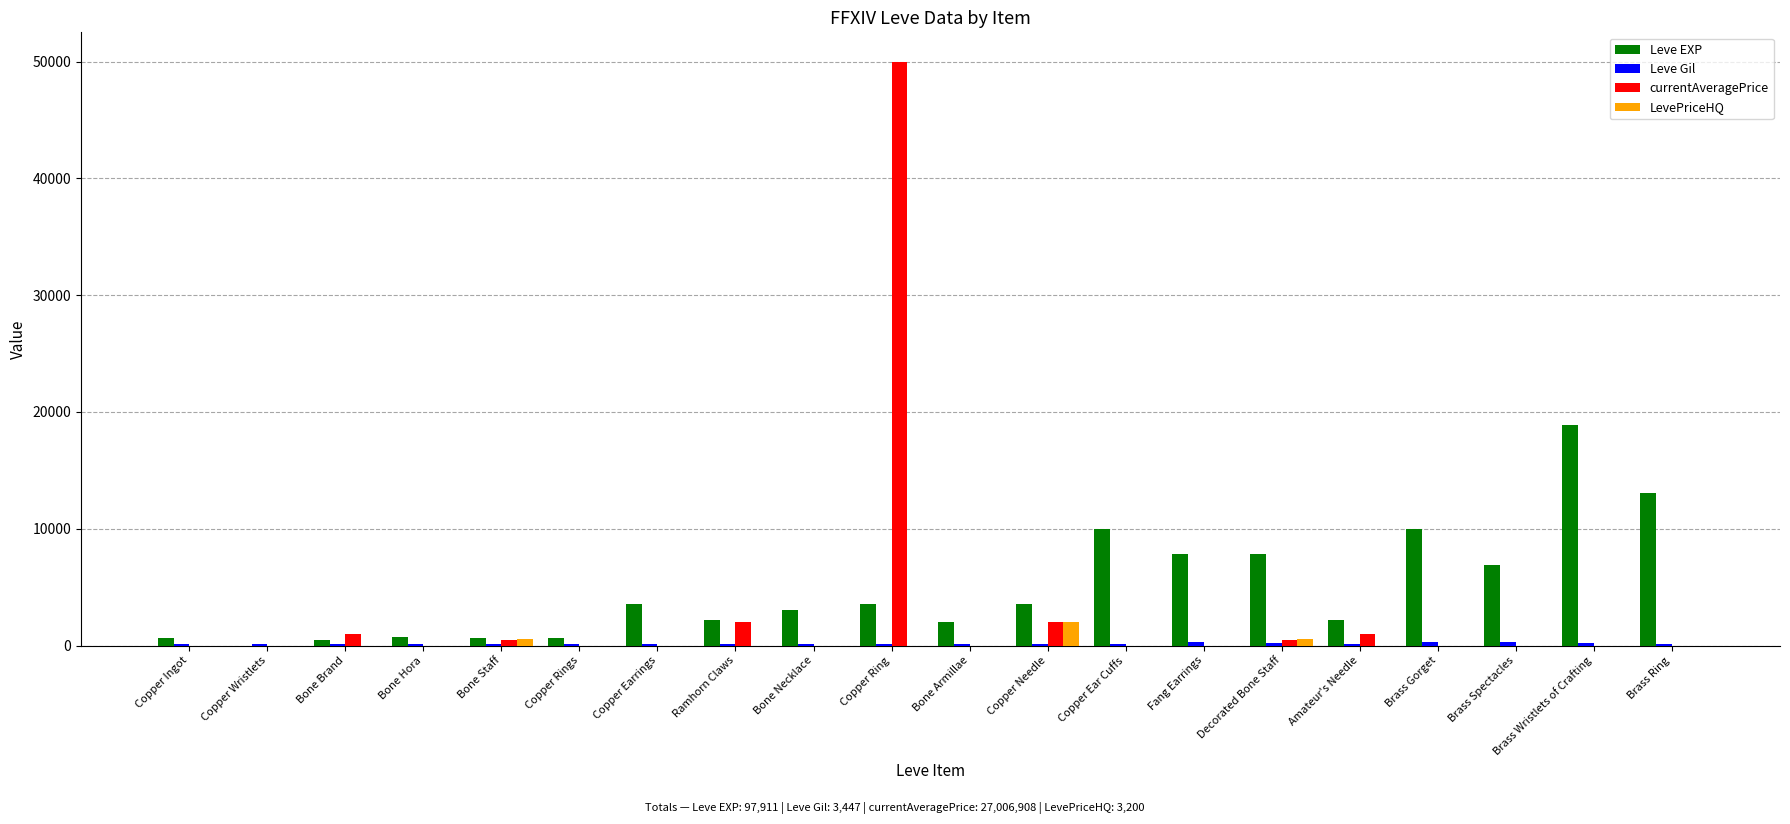

What is the maximum value for Leve EXP?

18910